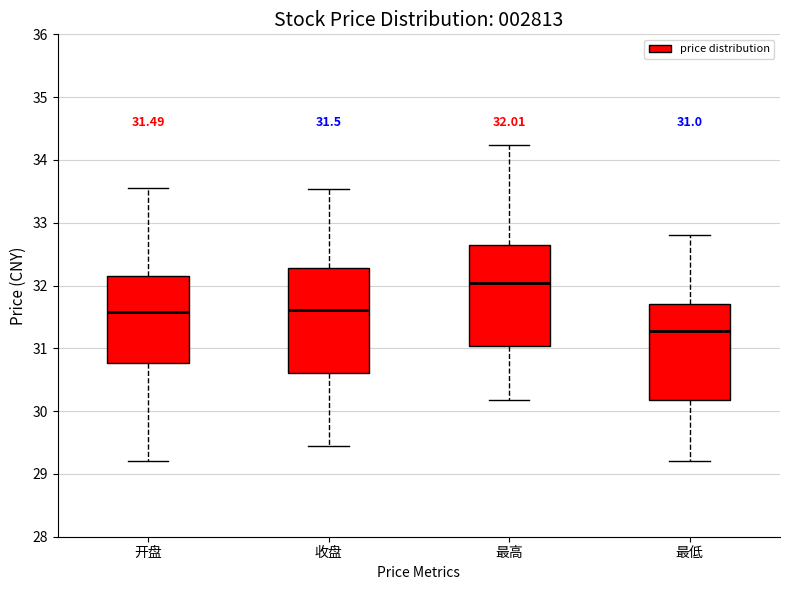

Which box has the lowest median line?

最低